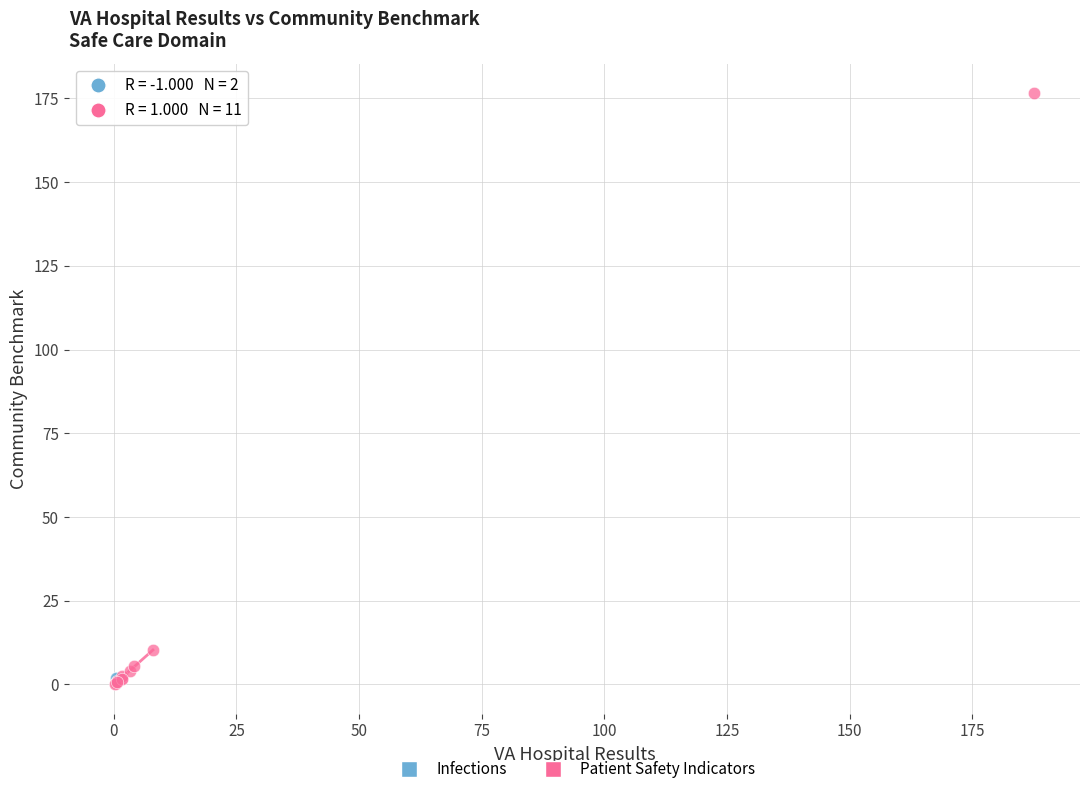

What are all the series names shown in the legend?

Infections, Patient Safety Indicators